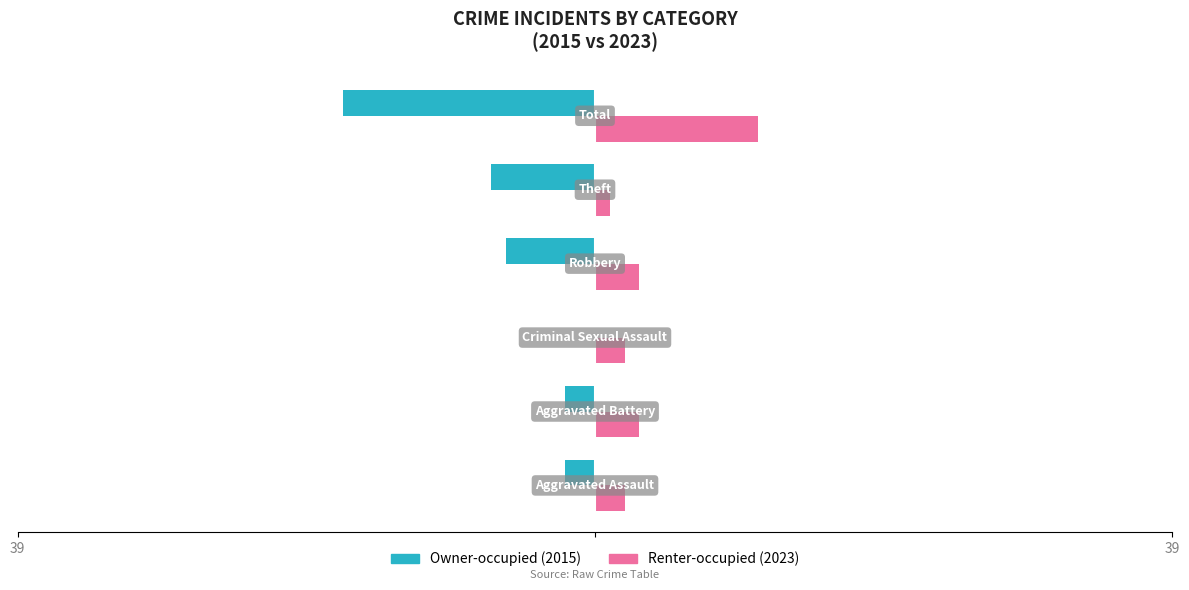

How many bars are there in each group?

2